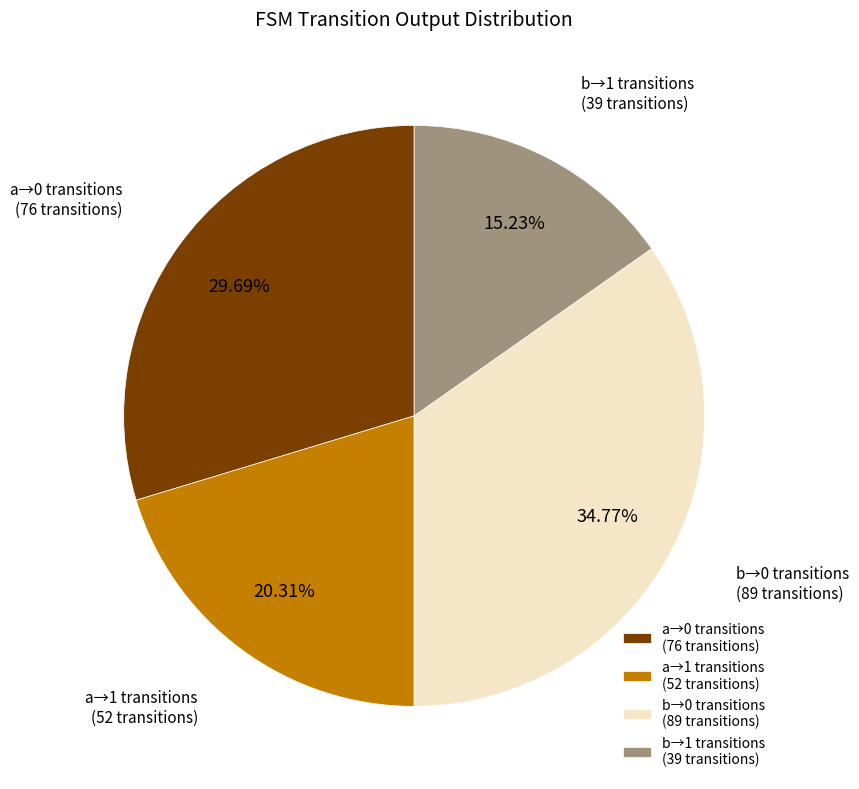

How many segments does this pie chart have?

4